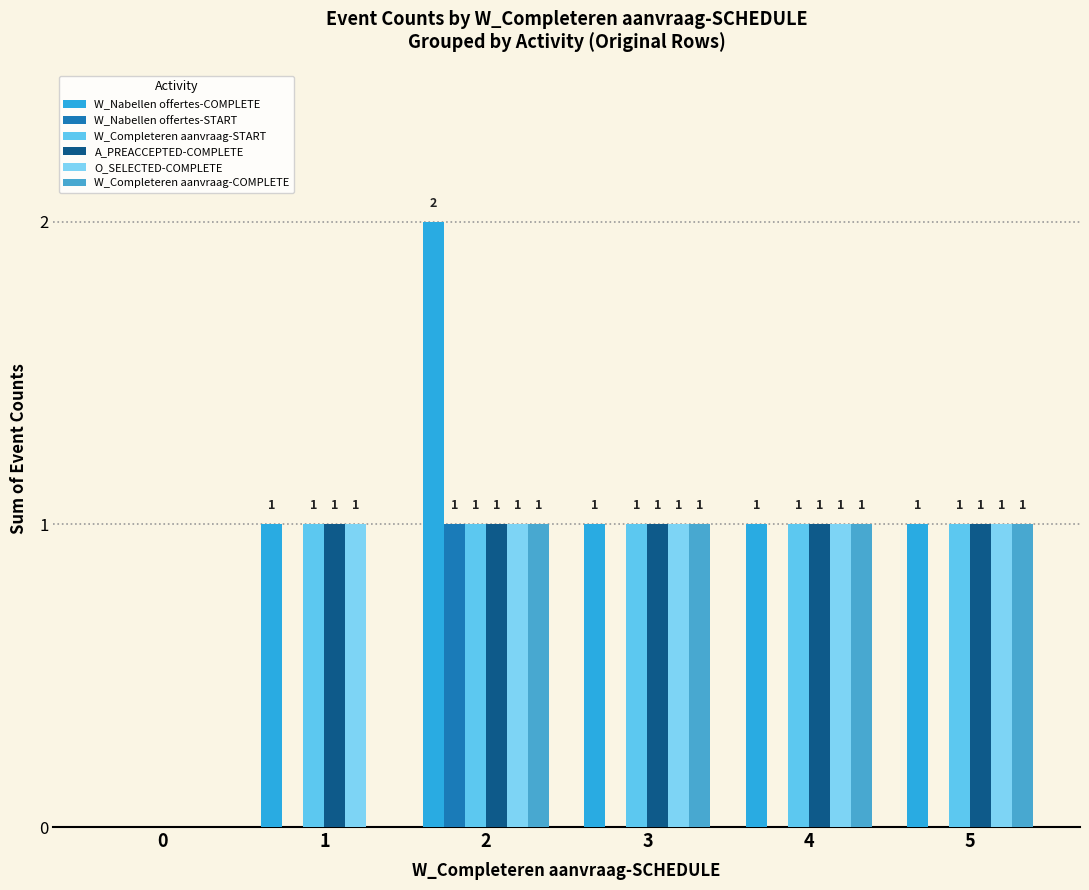

Are the bars horizontal?

No